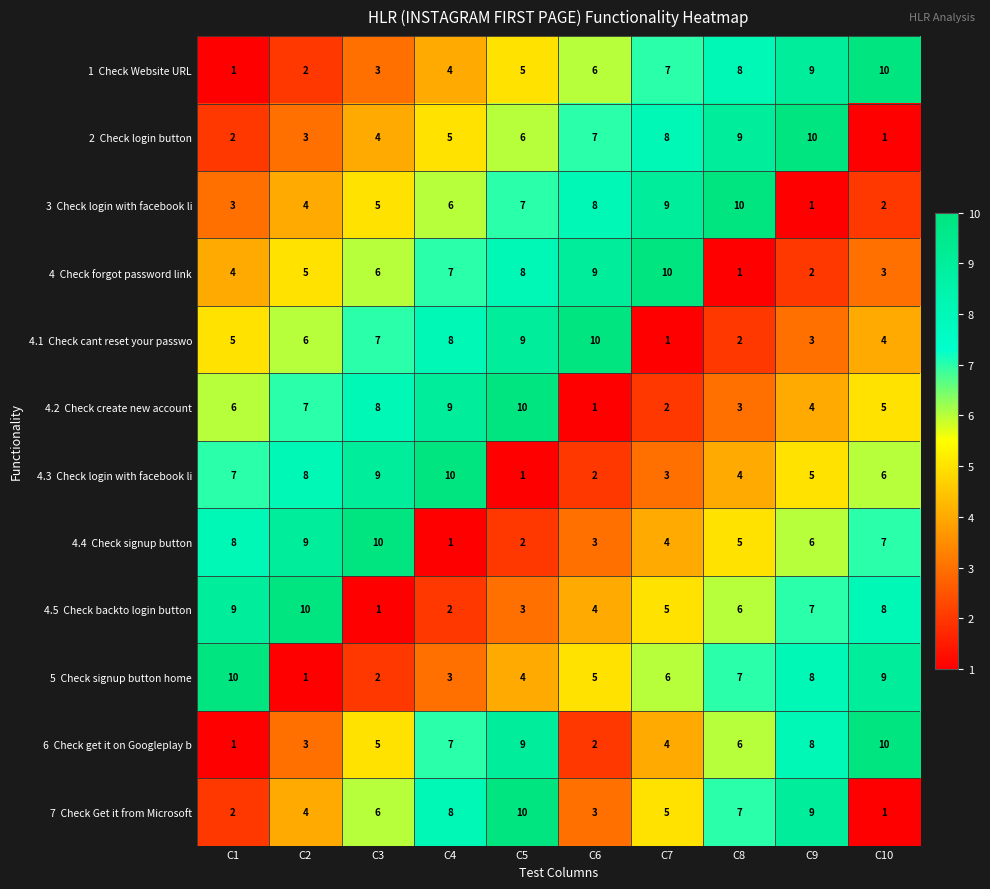

At which category is the sum across all series the highest?

C5